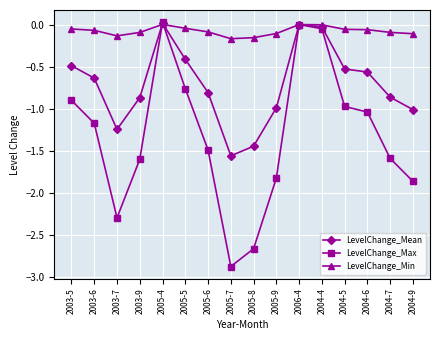

What are all the series names shown in the legend?

LevelChange_Mean, LevelChange_Max, LevelChange_Min